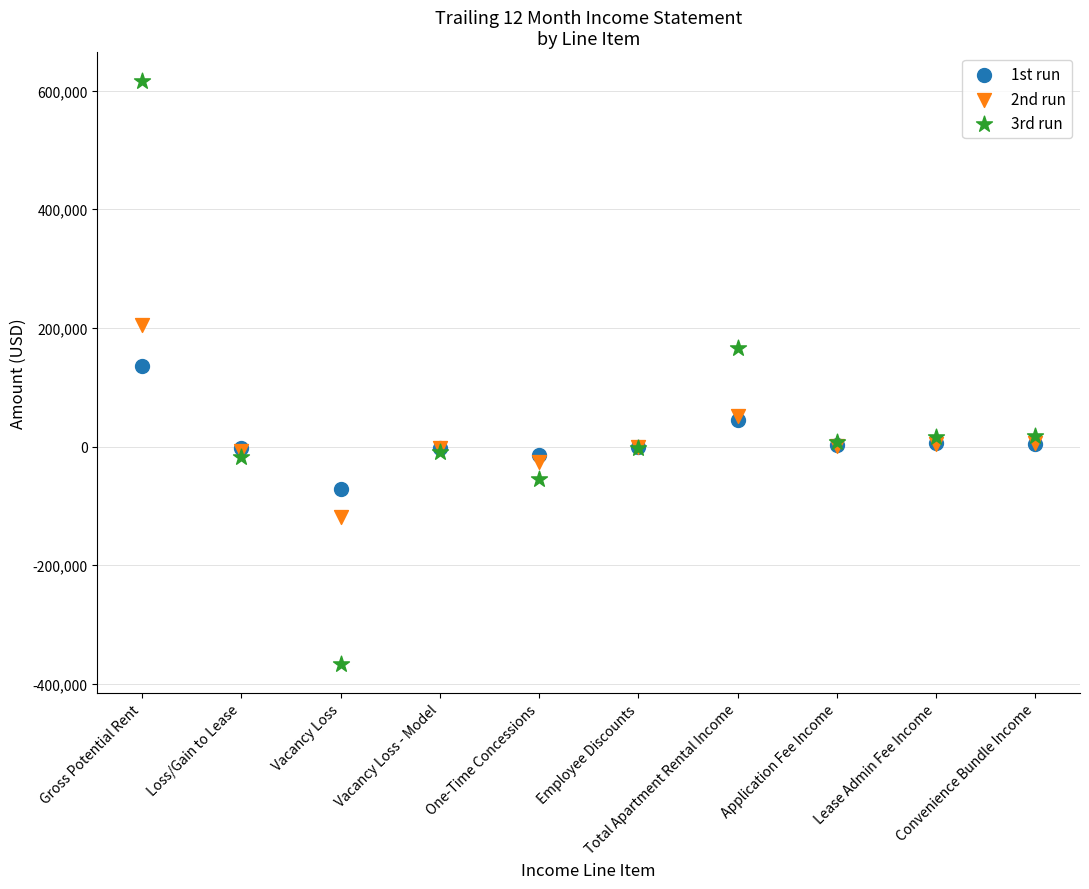

Which series reaches the minimum Y coordinate?

3rd run